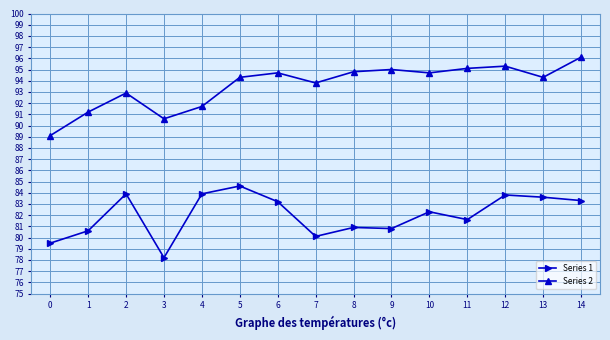

Is it true that Series 1 equals 142.0 at 5?

False